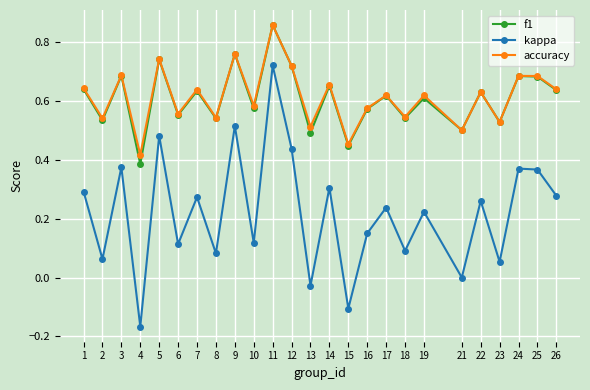

Where is f1 nearest to the value 0?

4